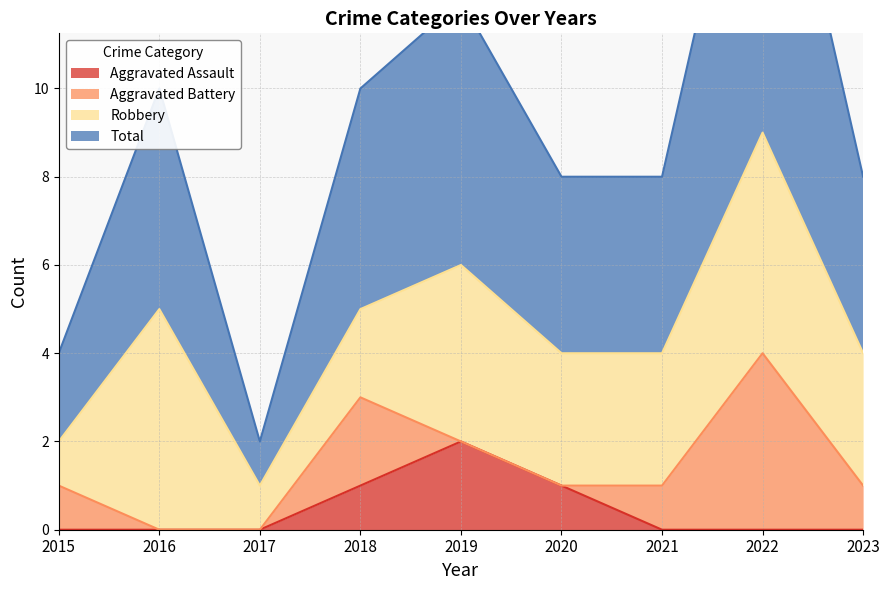

True or false: Aggravated Assault has a value of 0 at 2016.

True